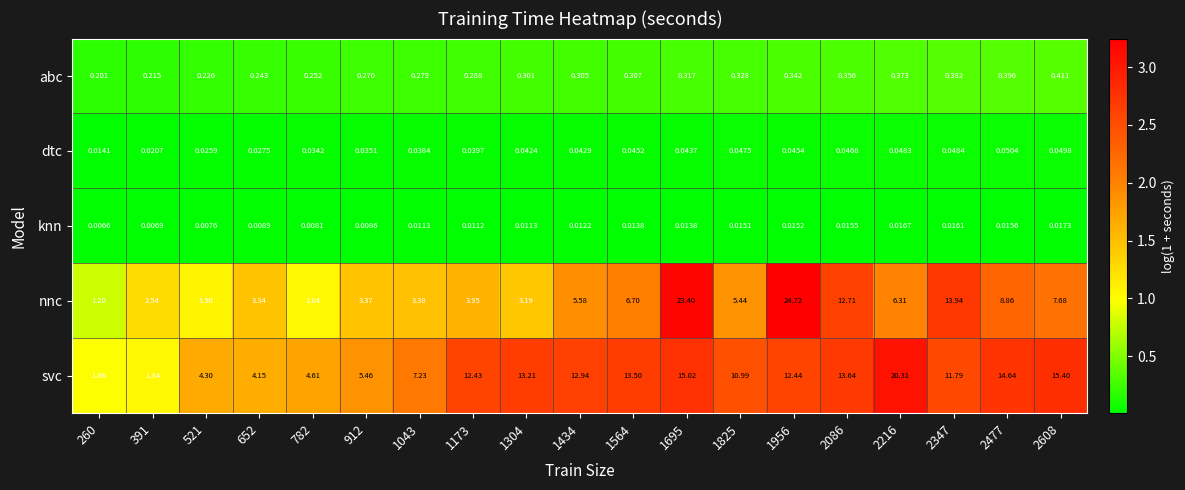

At how many categories does at least one series exceed 2?

18